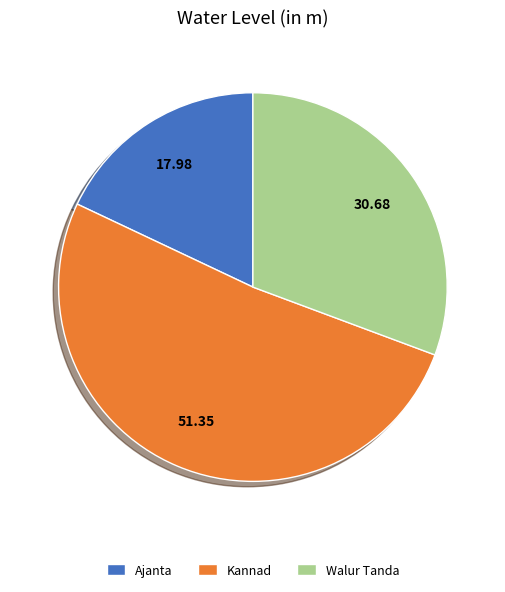

Rank the categories by value from highest to lowest.

Kannad, Walur Tanda, Ajanta